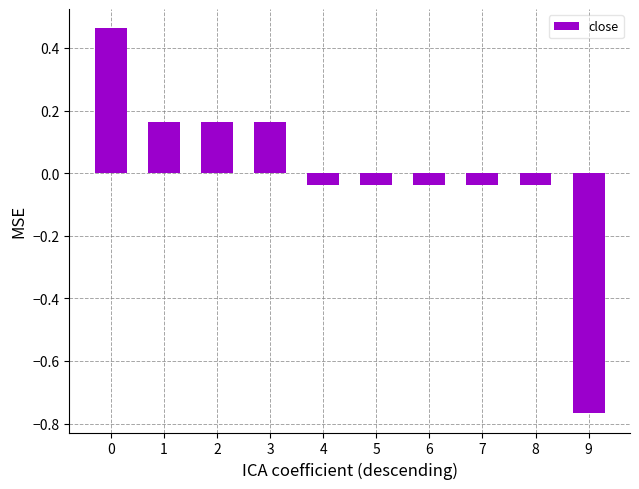

Count the number of values greater than 0.

4